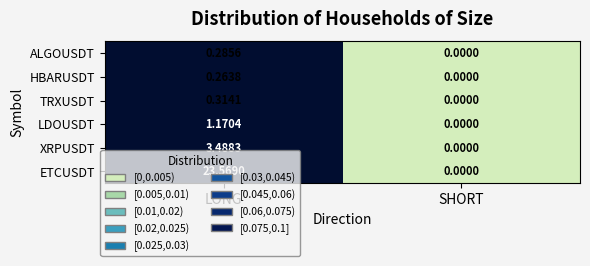

Which series changed the most between LONG and SHORT?

ETCUSDT